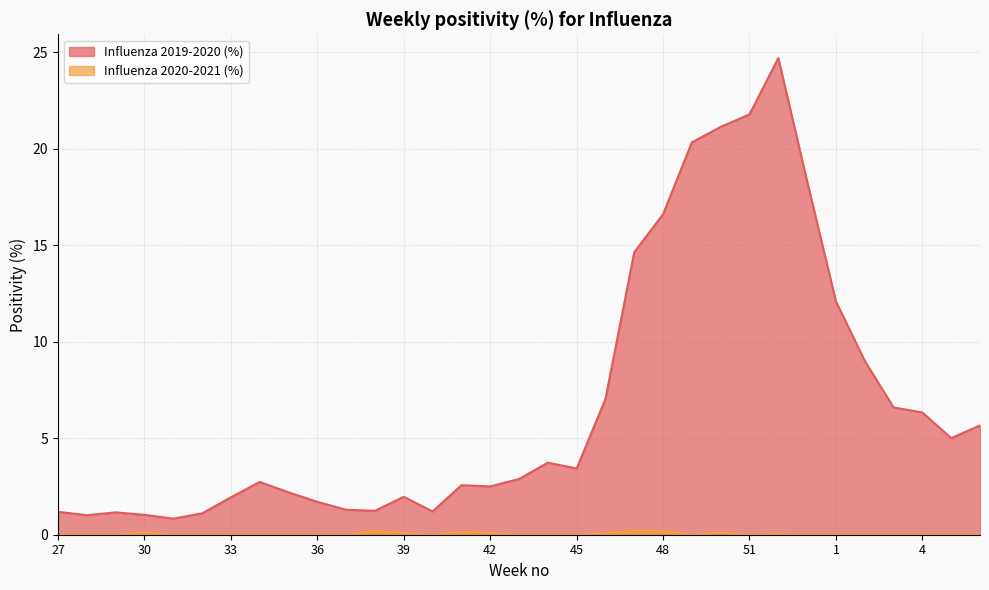

What is the value of the Influenza 2019-2020 (%) point at the 30th from the left?

6.6